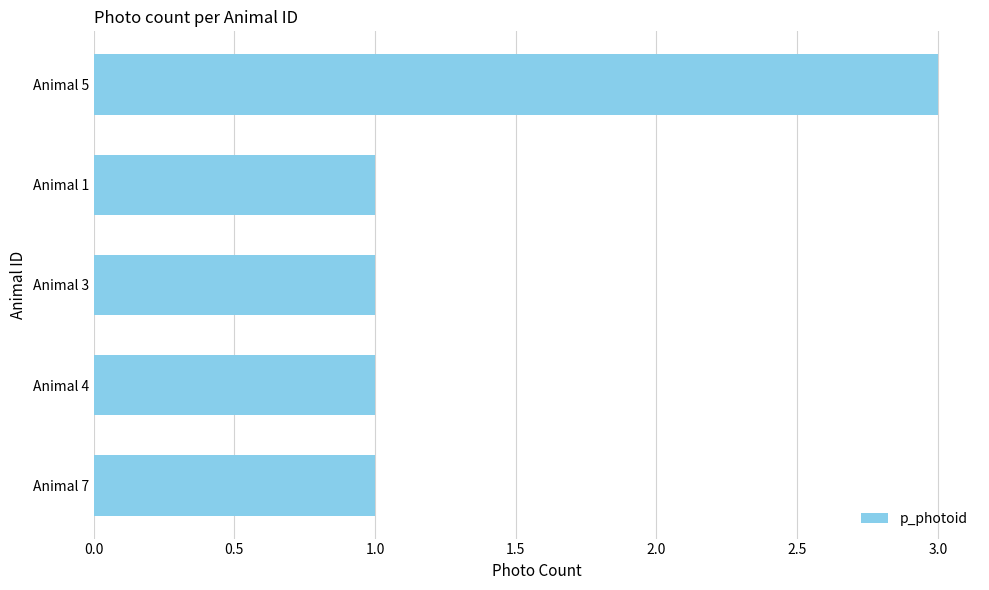

Which has a higher value, Animal 5 or Animal 7?

Animal 5